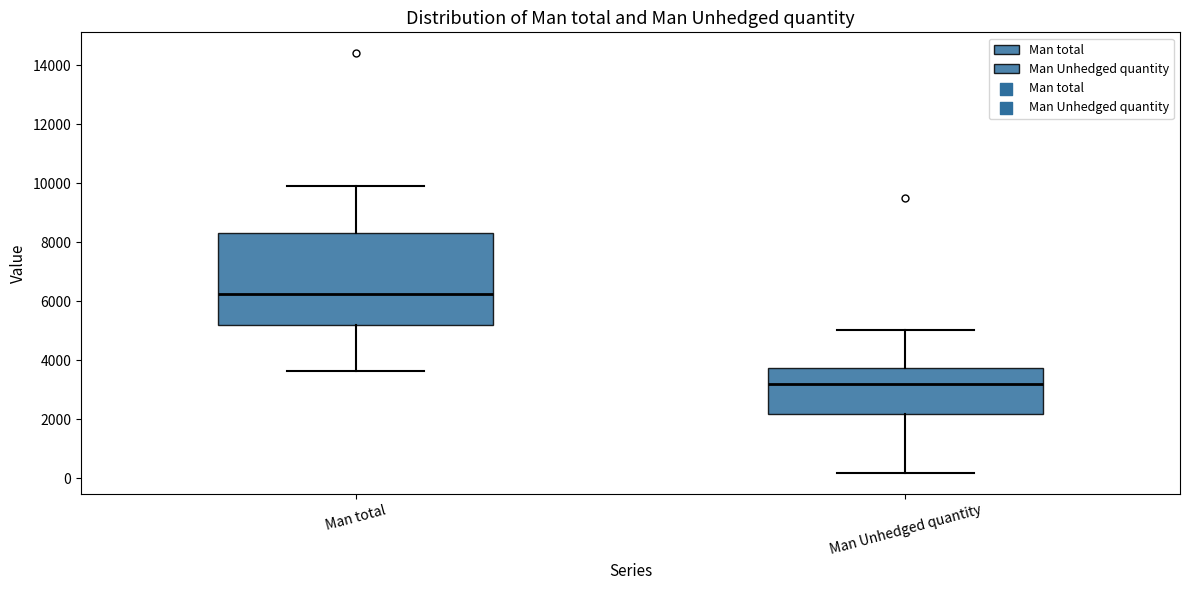

Where does the median line of the box for Man total sit on the y-axis? The values are not printed on the chart, so give them approximately, as read against the axis.

6200